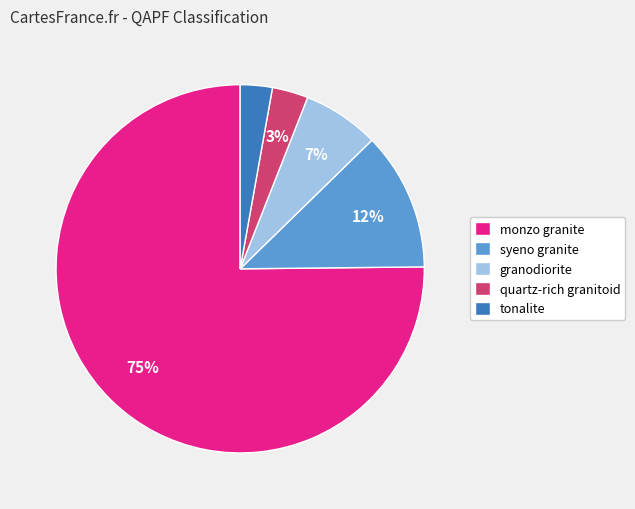

Combined, do monzo granite and tonalite account for over 50%?

Yes